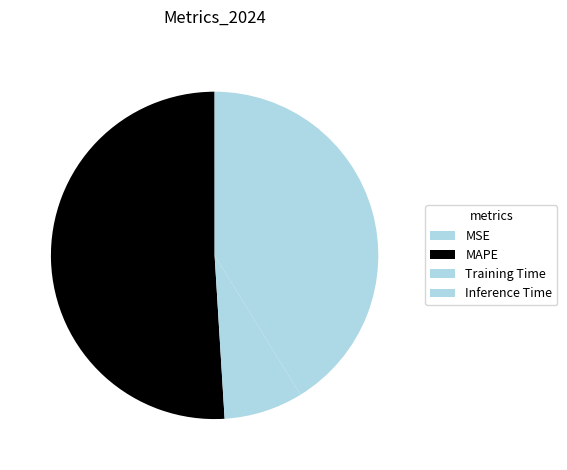

Is MSE the majority of the pie?

No